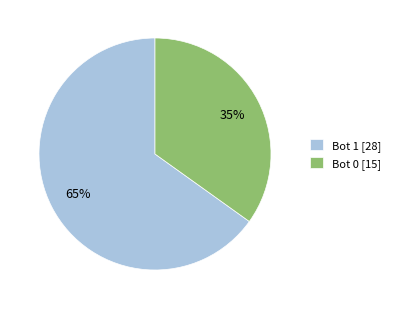

The Bot 0 slice represents 35% of the pie. True or false?

True